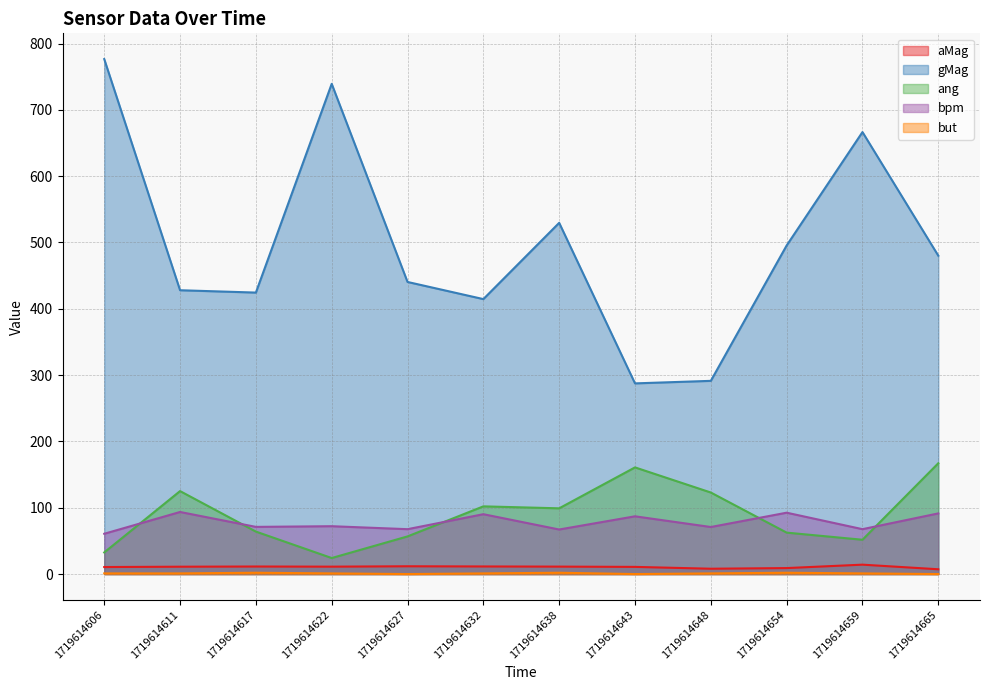

Read the aMag value at 1719614617.

11.4